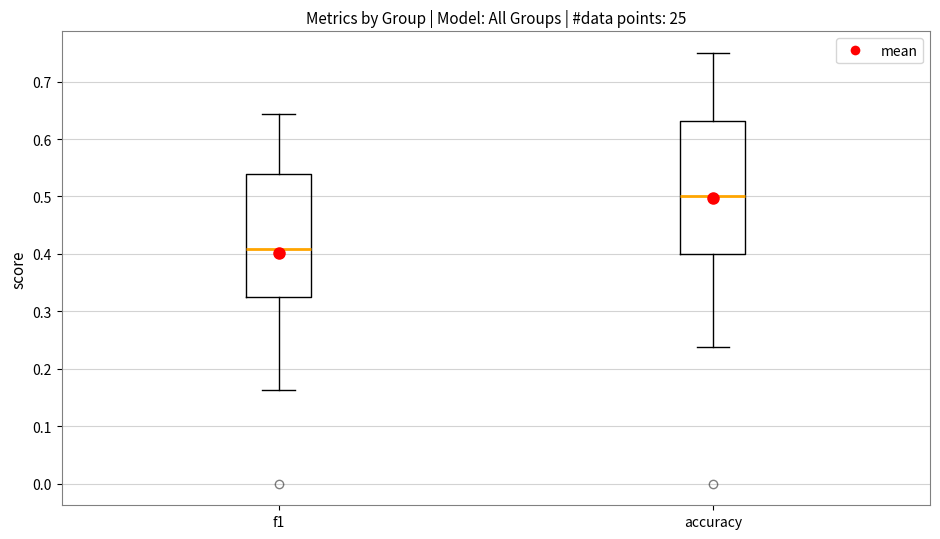

Where is the upper edge of the box for f1 on the y-axis? The values are not printed on the chart, so give them approximately, as read against the axis.

0.54